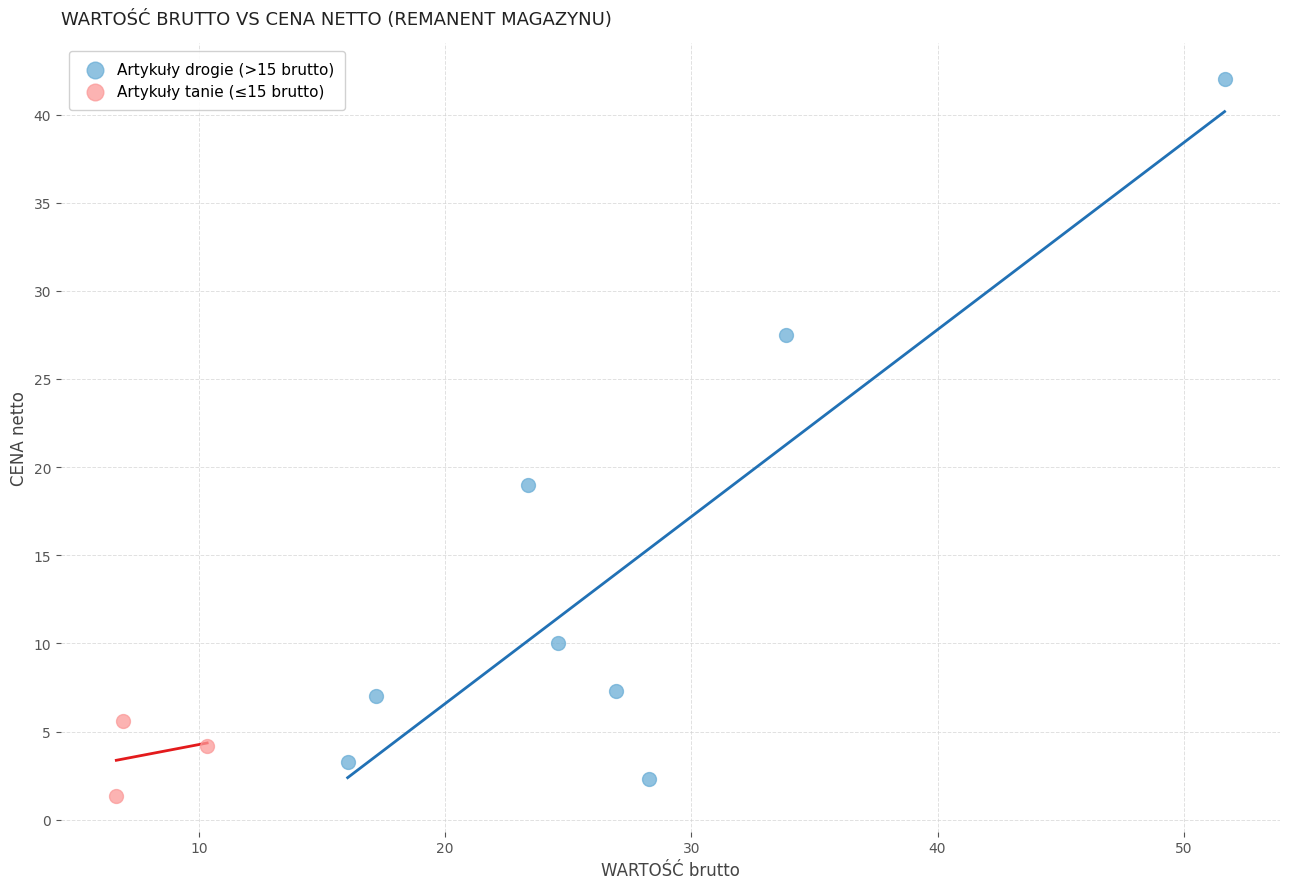

Which series has the widest spread of Y values?

Artykuły drogie (>15 brutto)